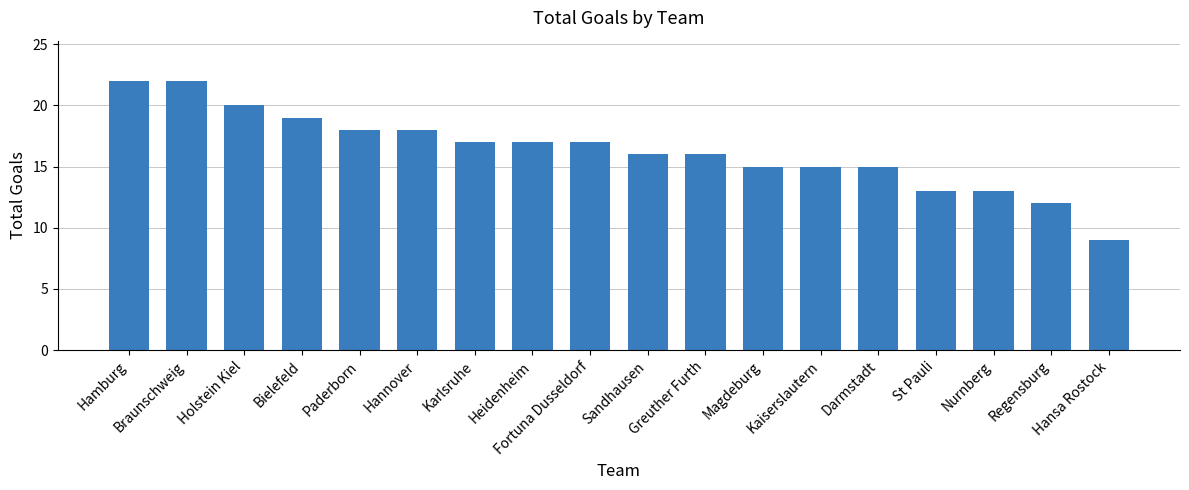

What is the ratio of the value at Greuther Furth to the value at Paderborn?

0.9